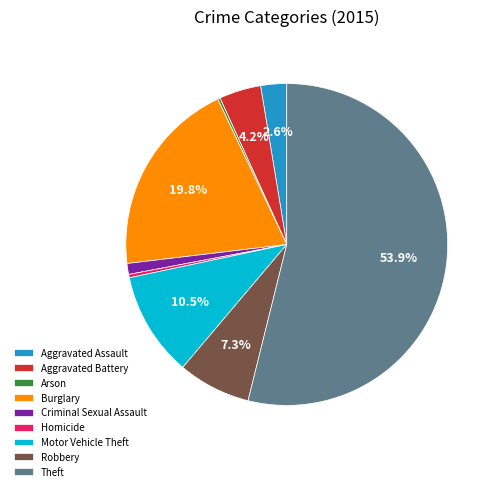

The Burglary slice represents 29% of the pie. True or false?

False